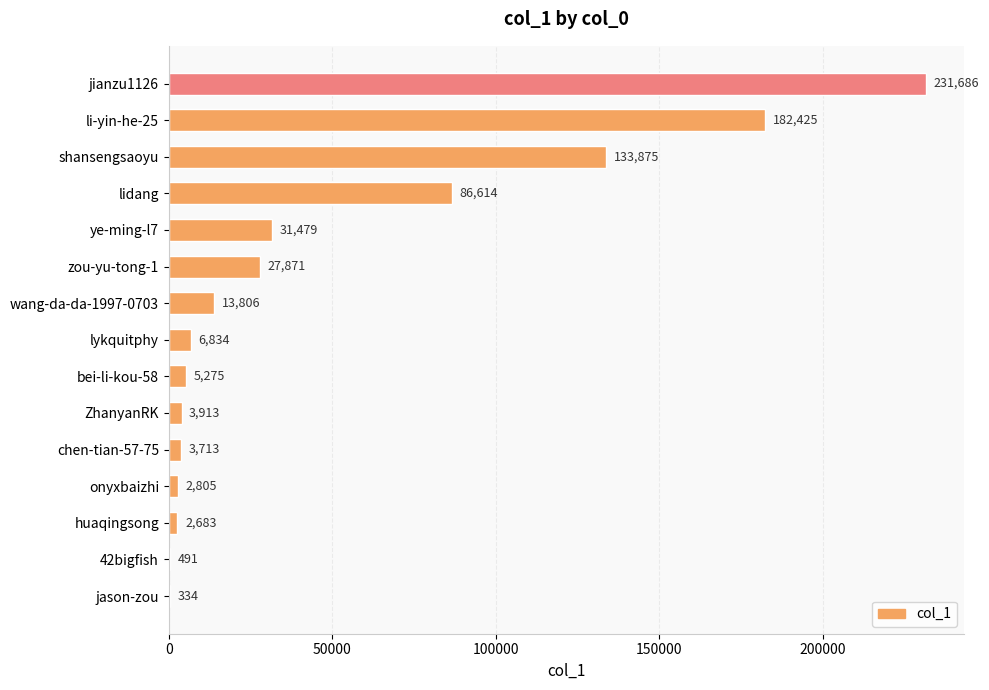

What is the change in value from lidang to chen-tian-57-75?

-82901